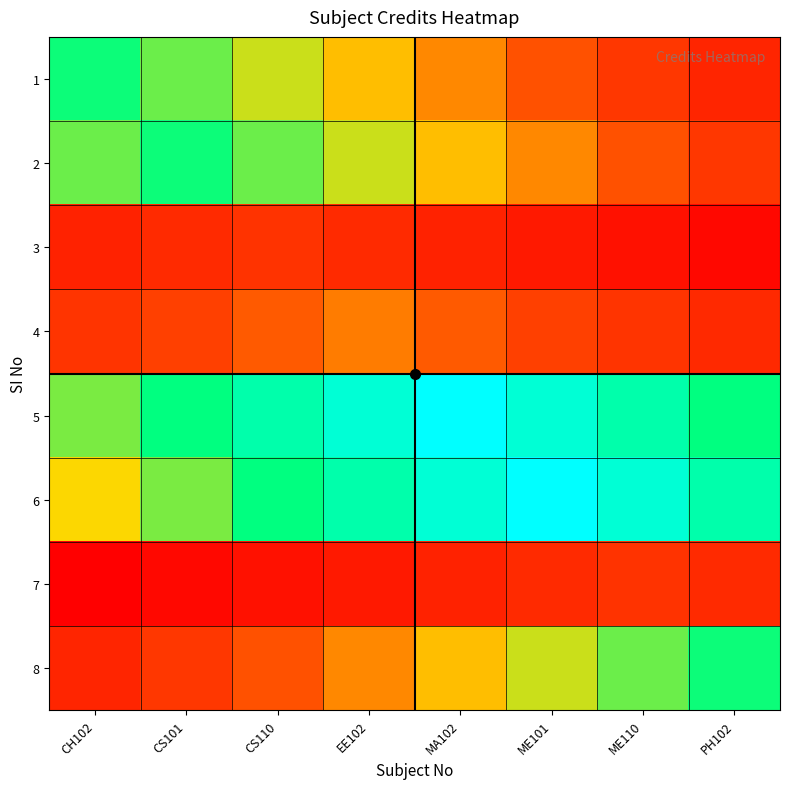

How many data points does each series have?

8